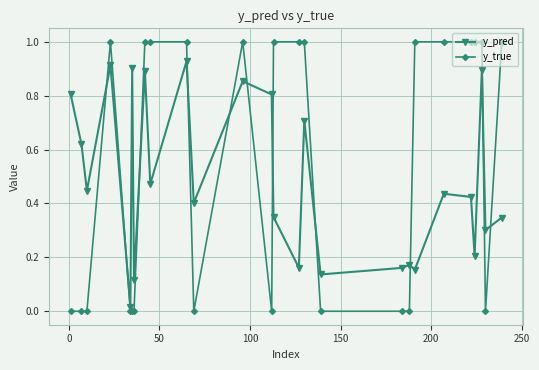

After their last crossing, which series has the higher values: y_true or y_pred?

y_true